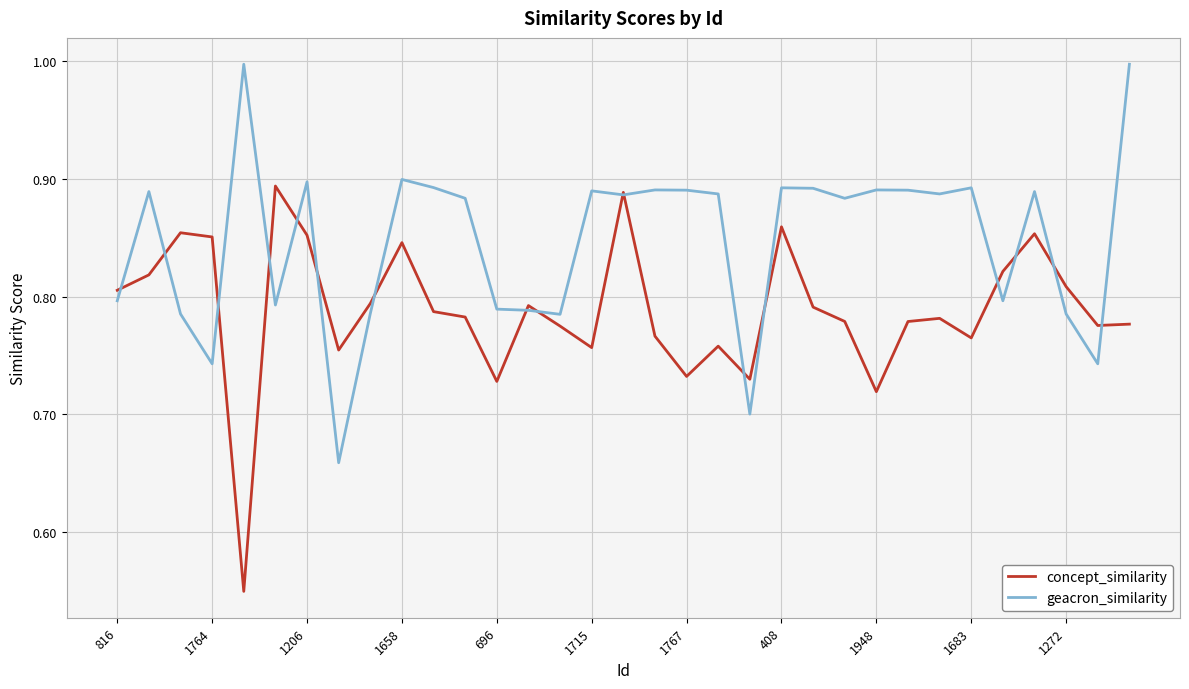

Rank the series by their average value, from highest to lowest.

geacron_similarity, concept_similarity